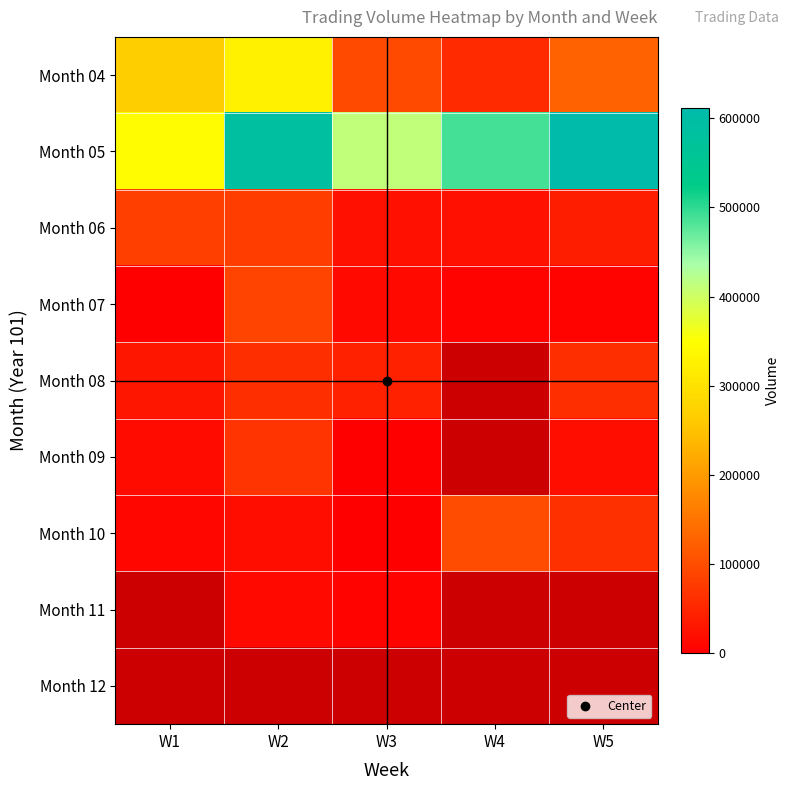

Rank the categories by Month 06 value from highest to lowest.

W1, W2, W5, W3, W4